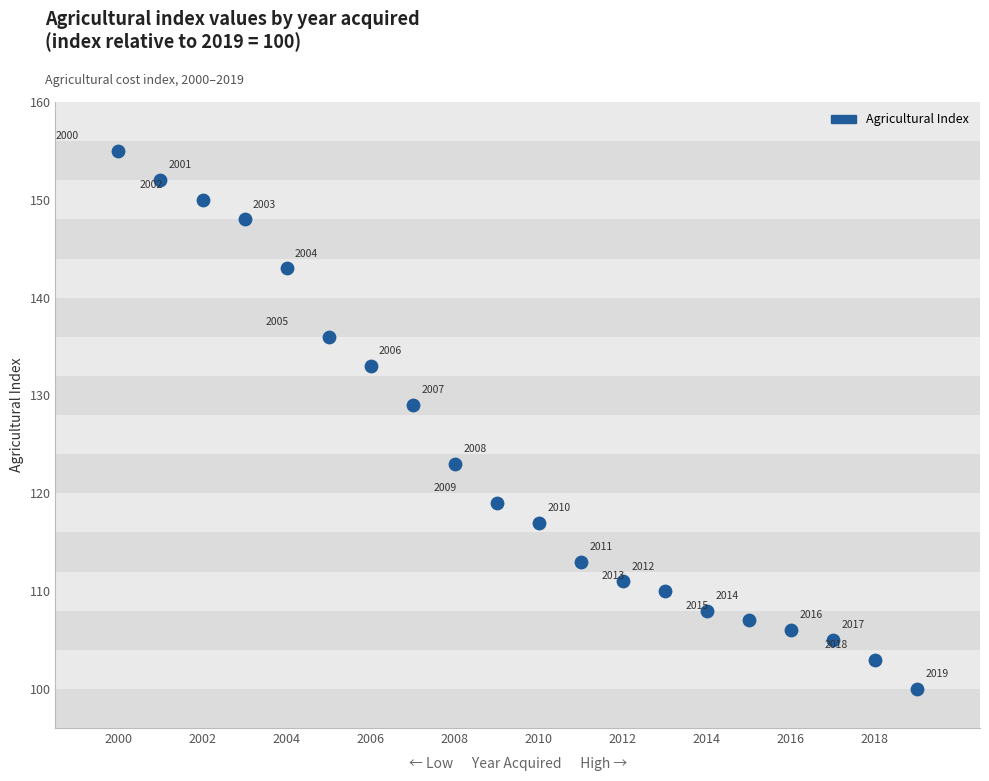

What Y value in the scatter plot is closest to 127?

129